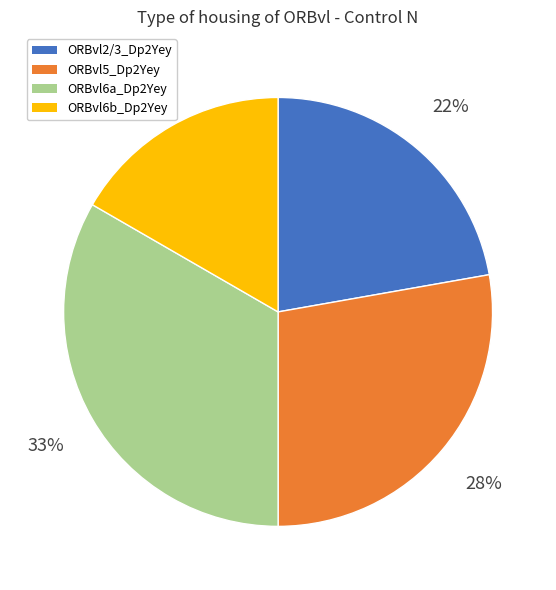

To the nearest percent, what is the difference between the ORBvl5_Dp2Yey and ORBvl2/3_Dp2Yey slice percentages?

6%